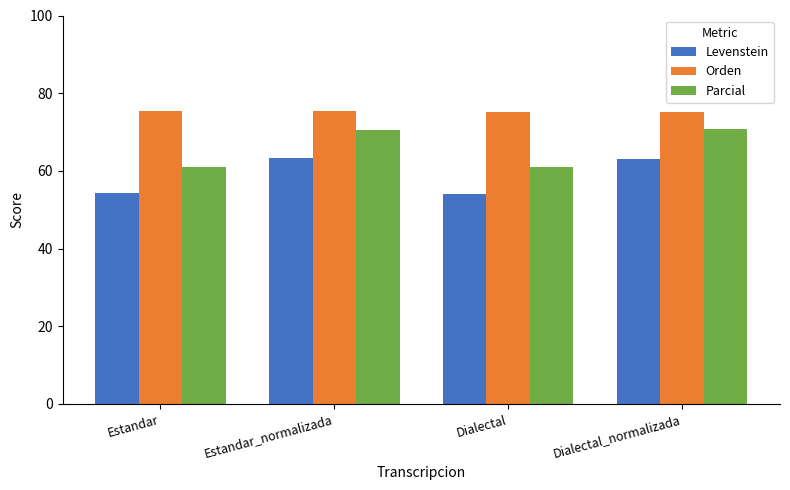

What is the approximate value of Parcial at Estandar_normalizada?

70.6